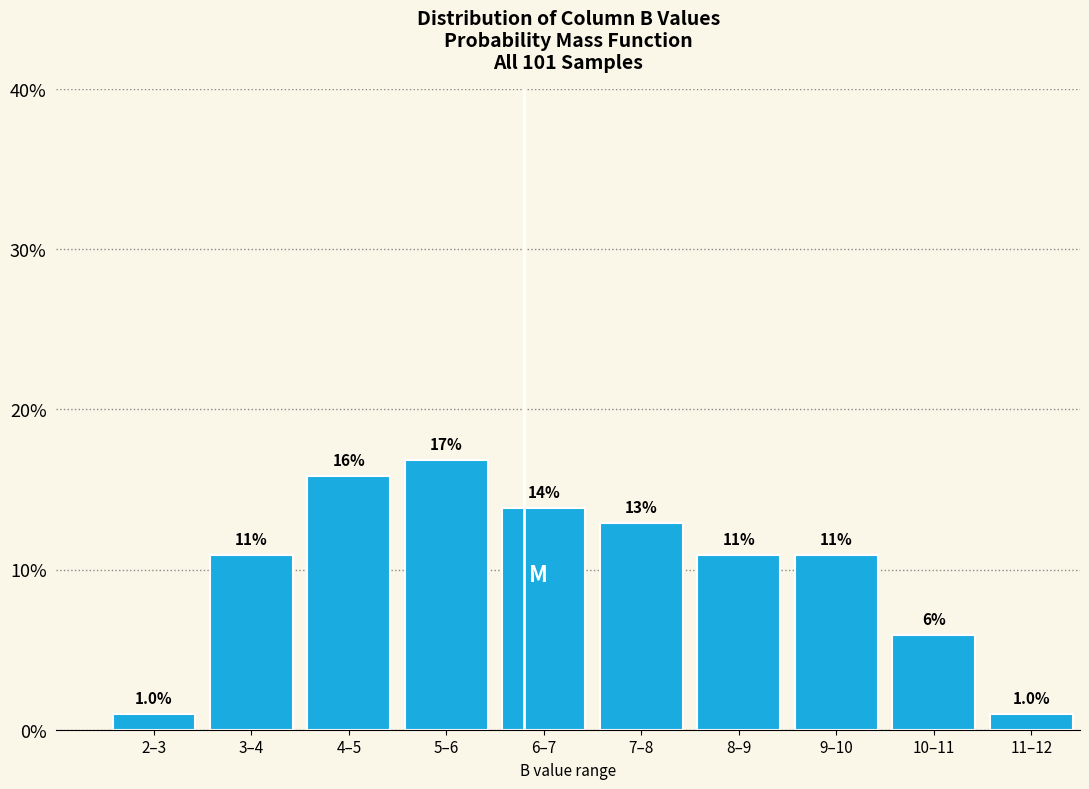

How many bars are there in total?

10